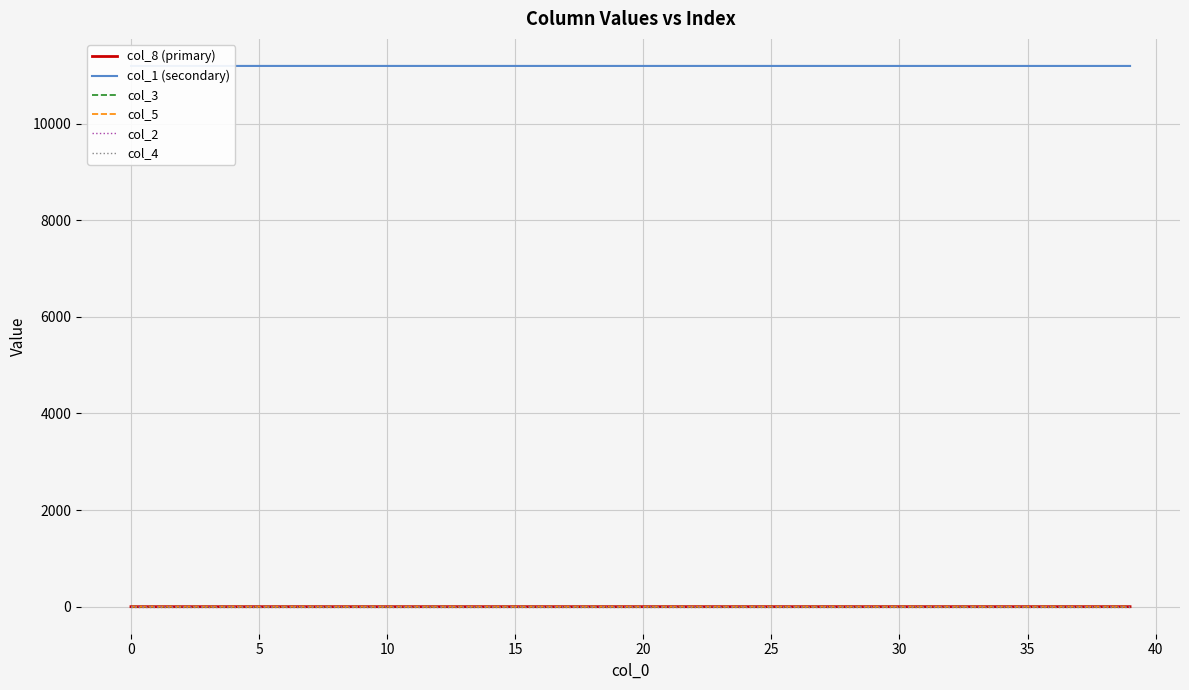

Which has a higher value, 13 or 19?

19